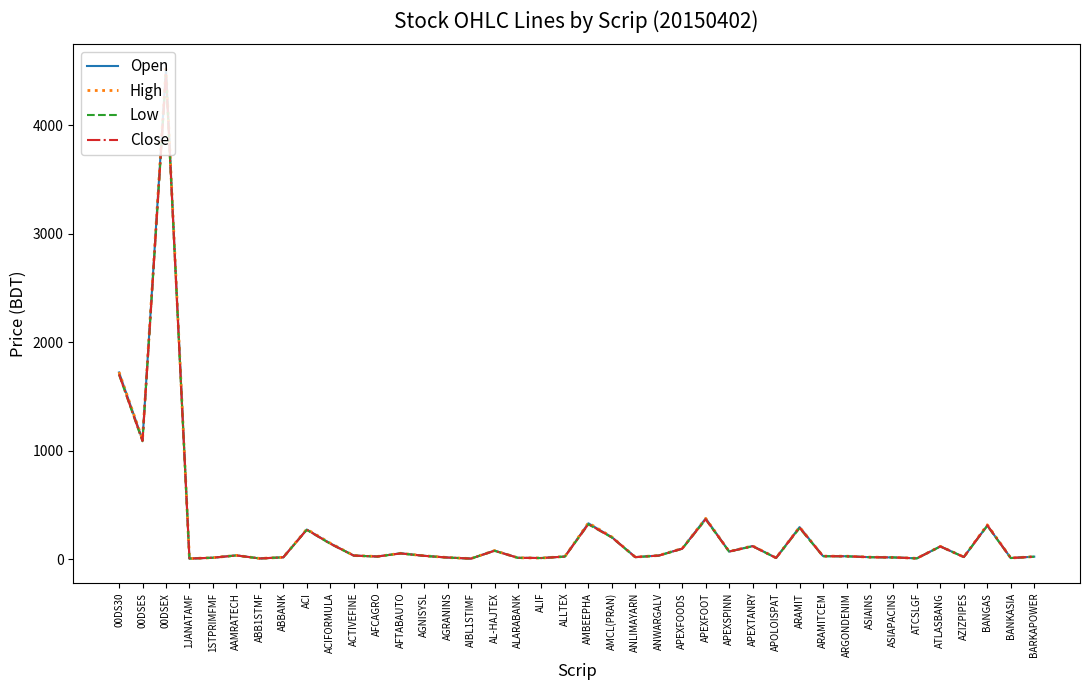

Is this an area chart (filled region under the line)?

No